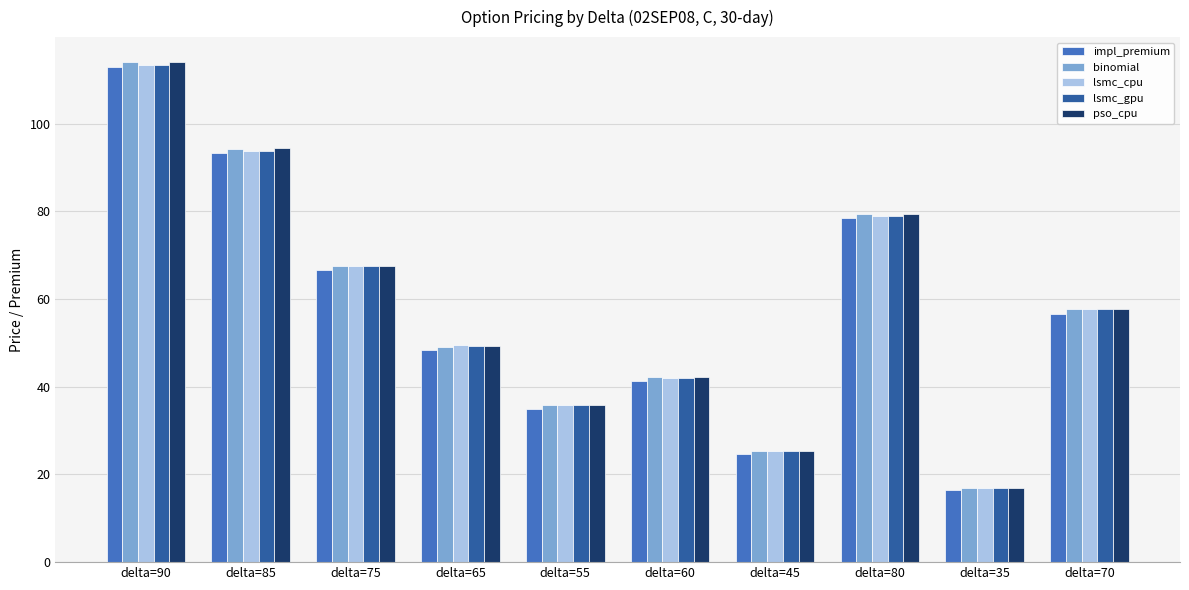

At which label does pso_cpu first exceed 57?

delta=90